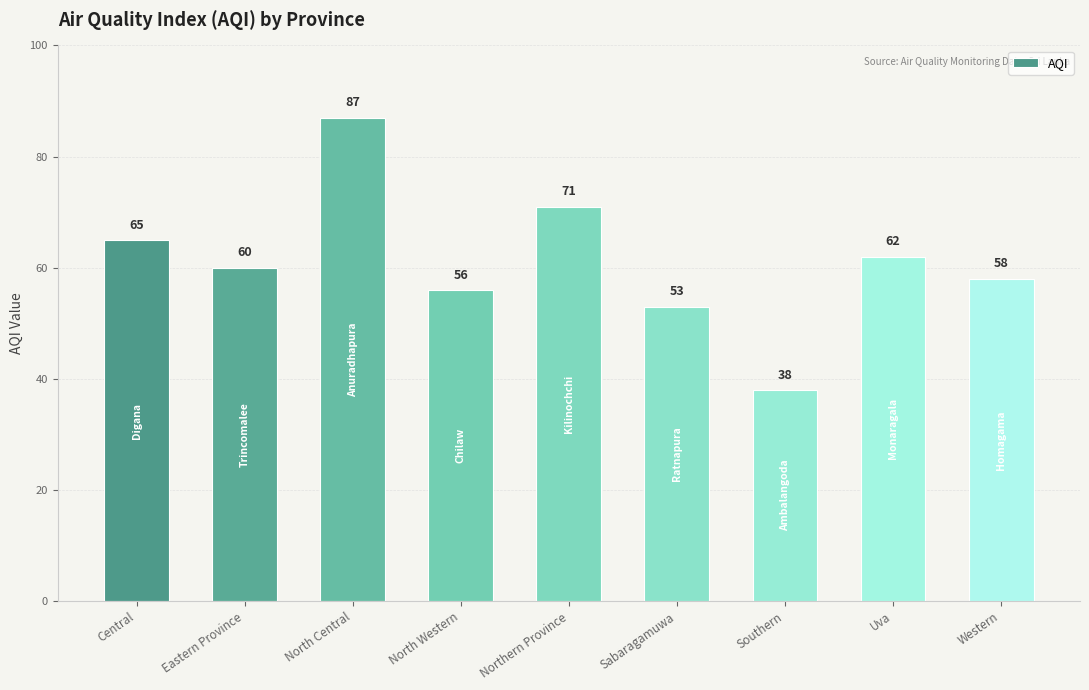

What is the change in value from Central to Sabaragamuwa?

-12